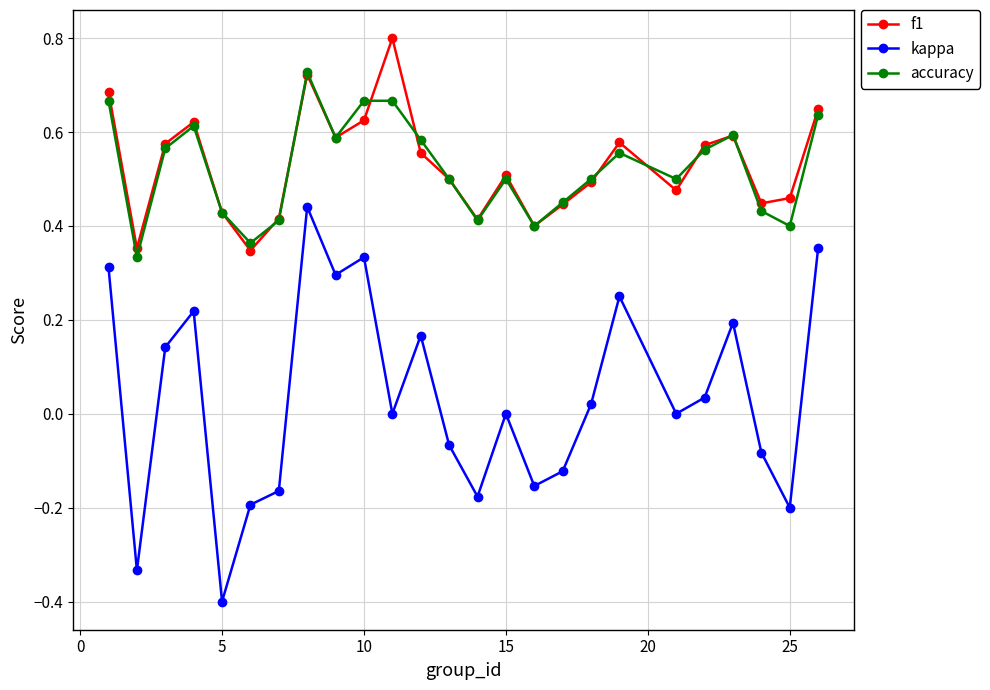

Count the f1 values in the range 0 to 1.

25